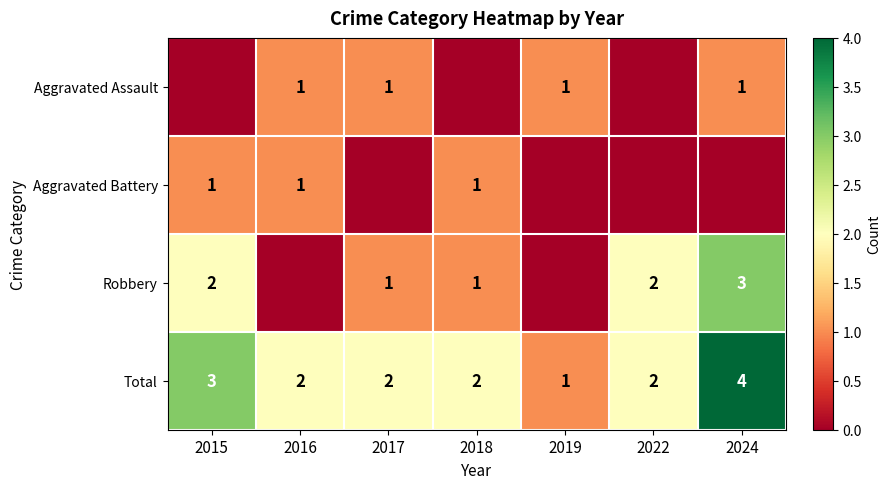

The Robbery series shows 2 at 2022. True or false?

True